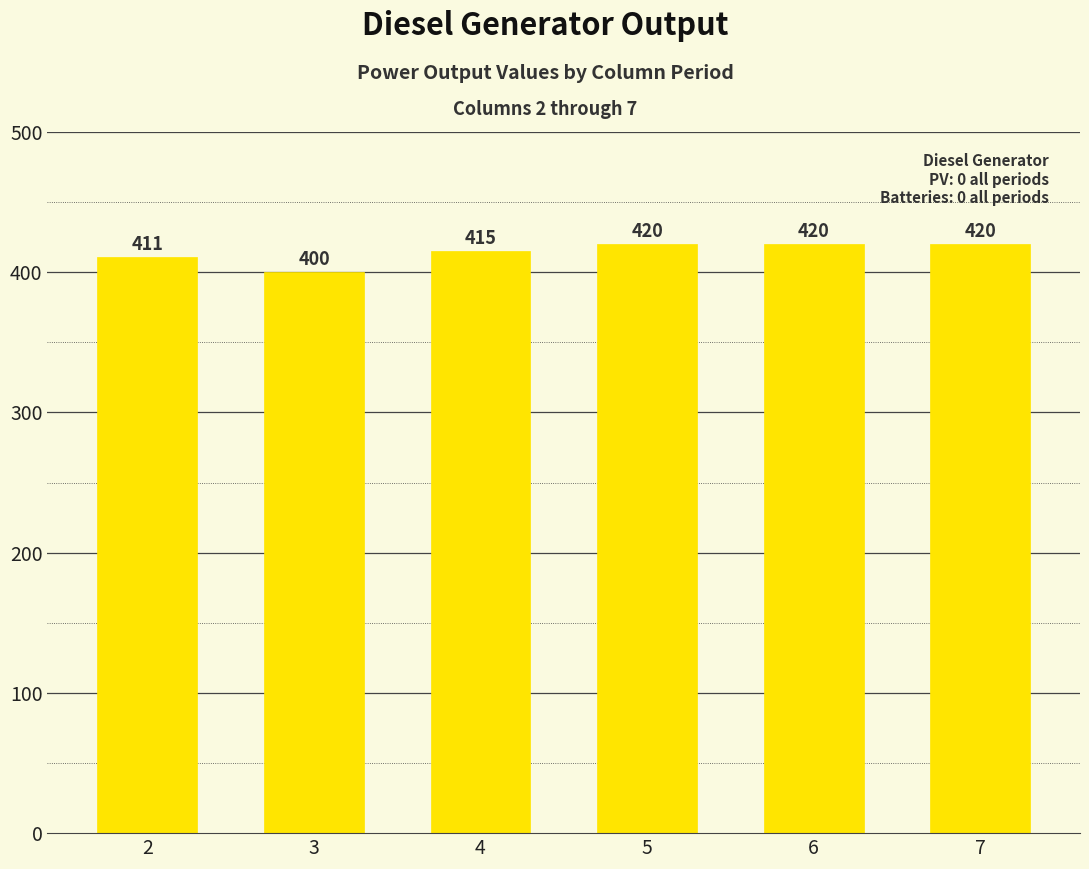

What is the sum of all values?

2486